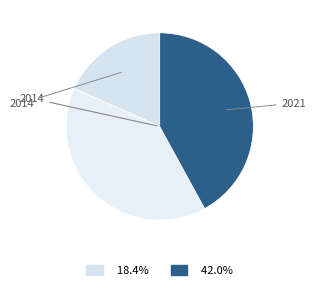

How many segments does this pie chart have?

3